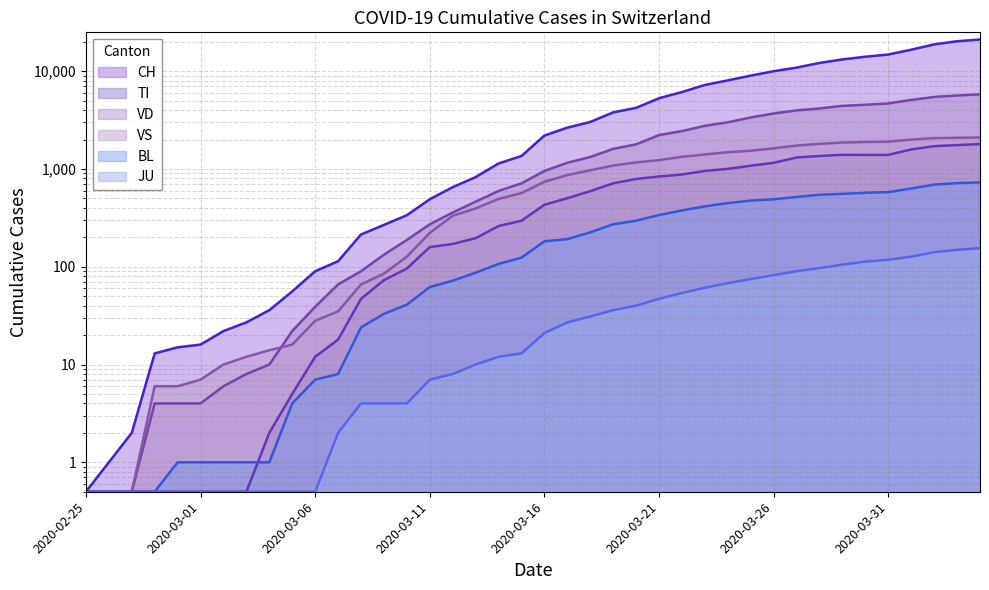

Where is BL nearest to the value 365?

2020-03-22